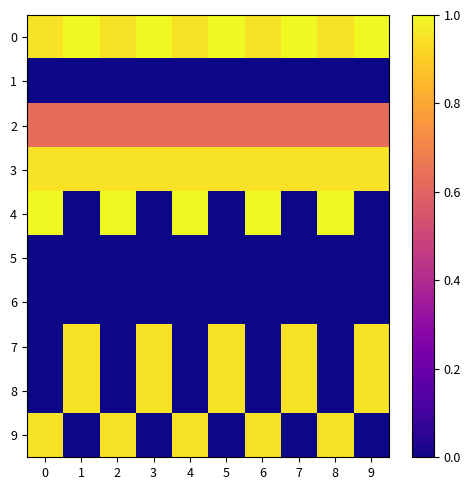

Which series has the largest total across all categories?

row_0